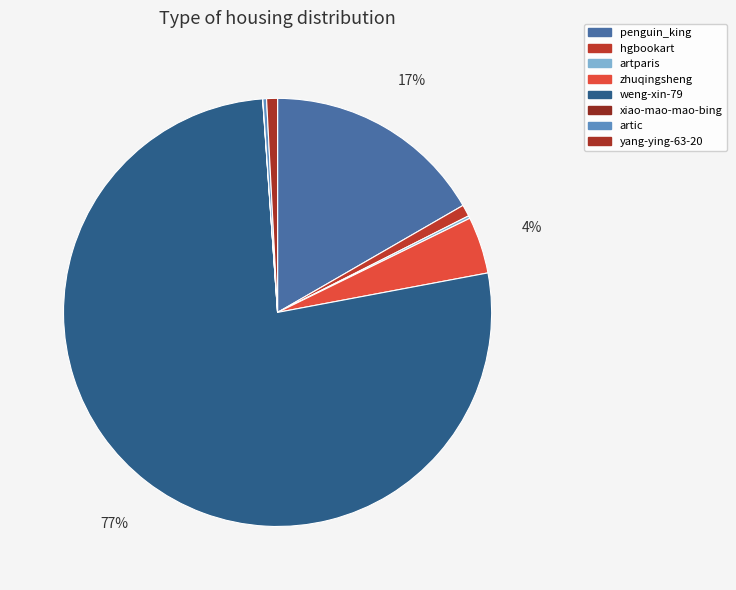

Is it true that penguin_king is 17% of the pie?

True